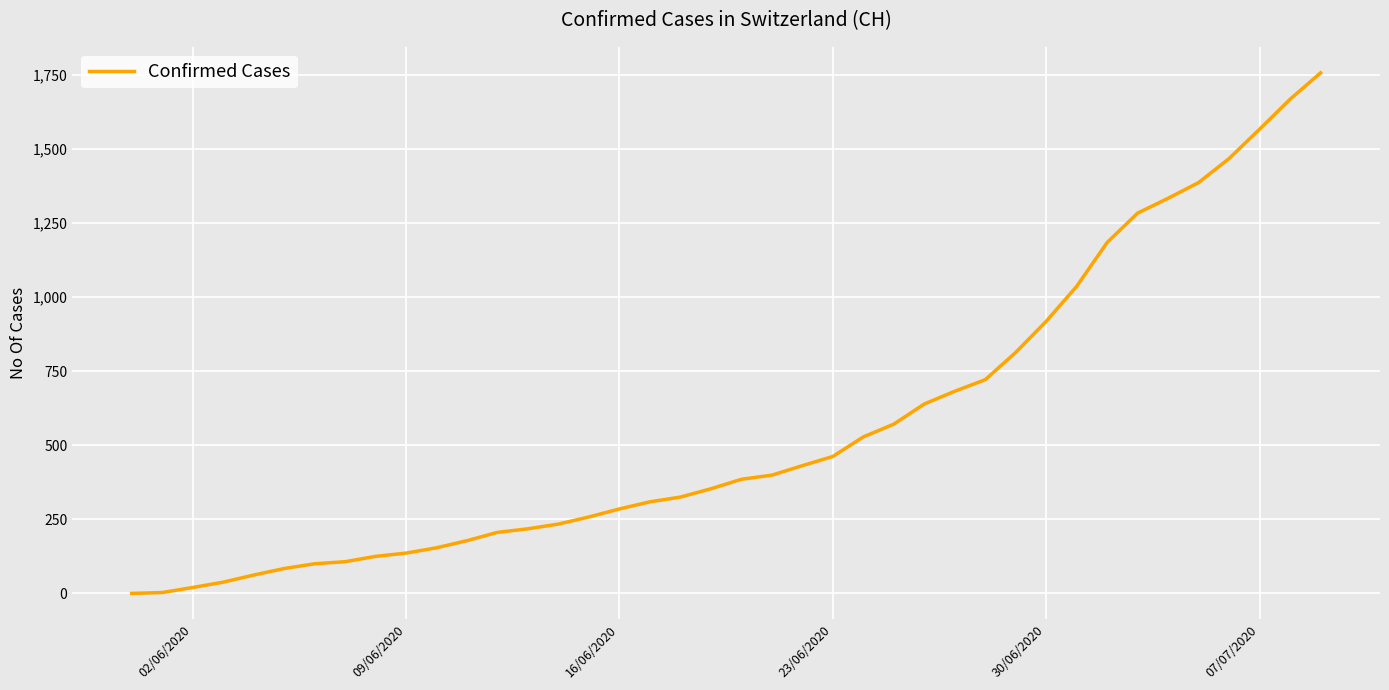

What is the greatest value displayed?

1756